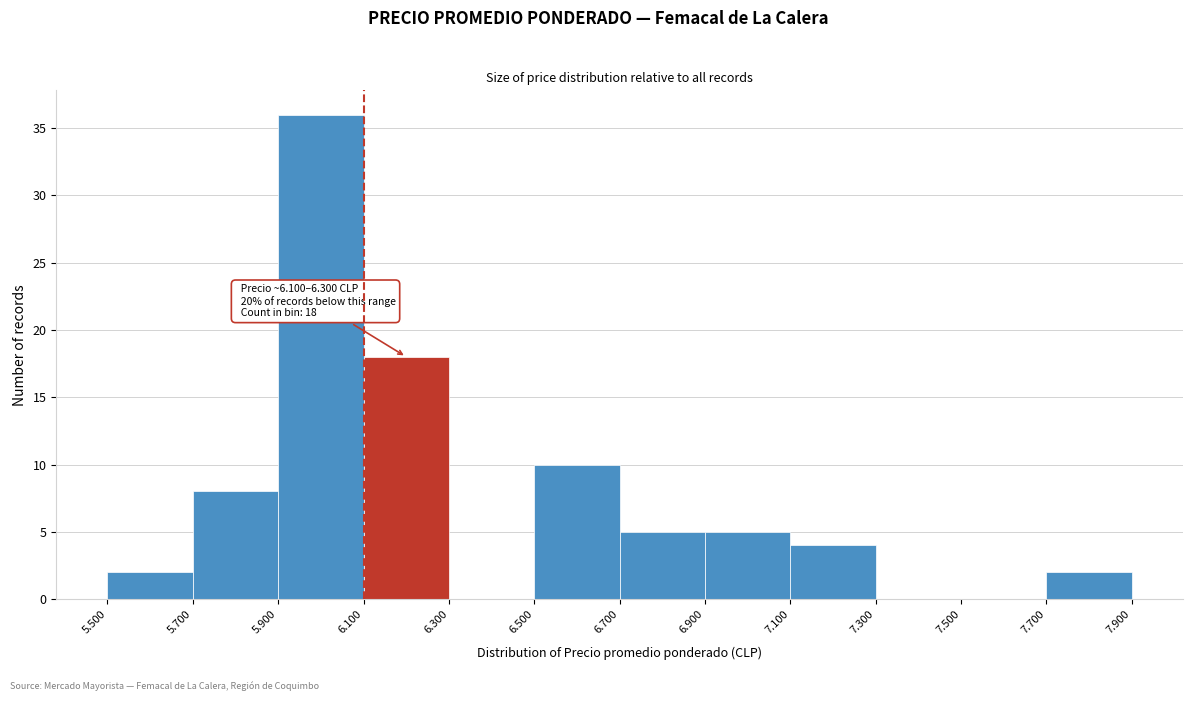

Reading right to left, transcribe all the data shown in this chart.

7.700=2	7.500=0	7.300=0	7.100=4	6.900=5	6.700=5	6.500=10	6.300=0	6.100=18	5.900=36	5.700=8	5.500=2